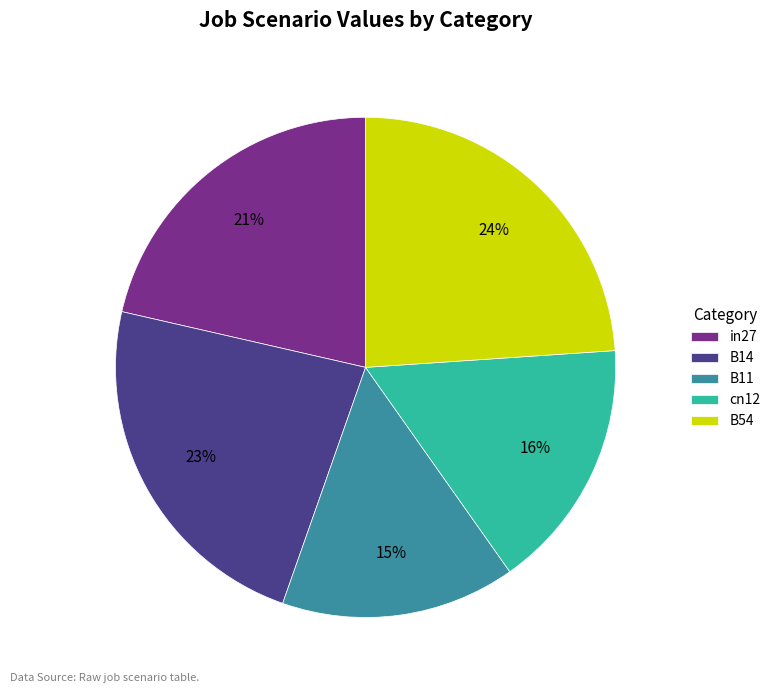

What percentage is the B11 slice, to the nearest percent?

15%